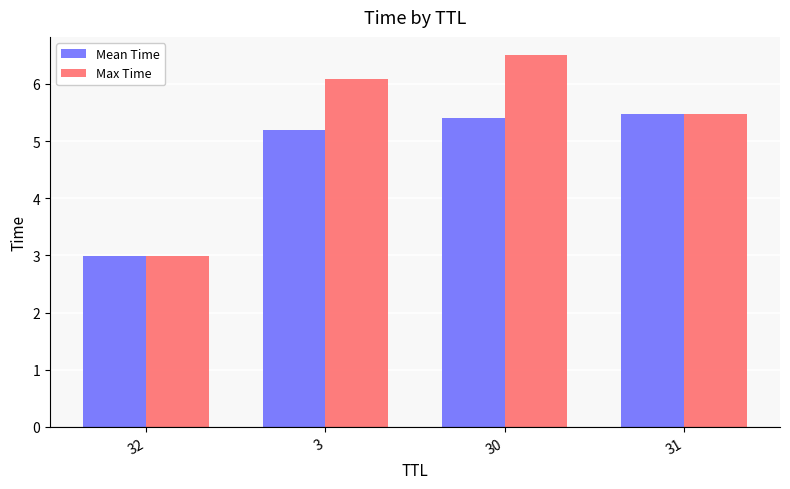

What is the difference between the Mean Time values at 3 and 32?

2.2